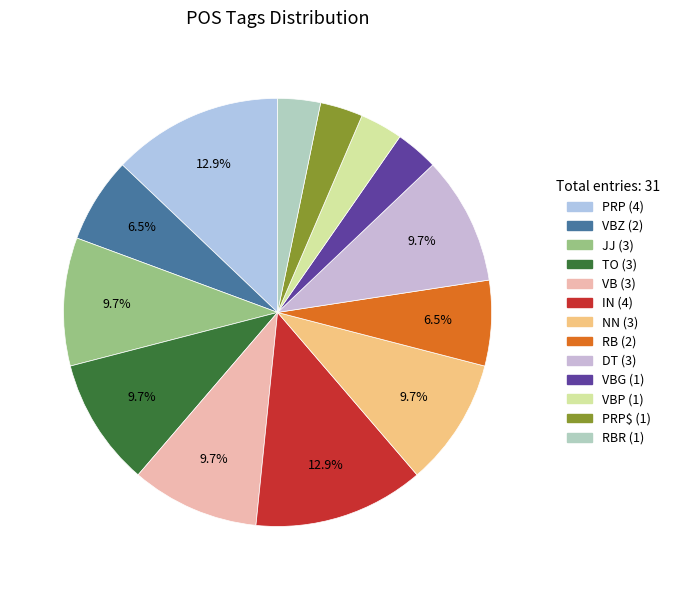

Is there a majority slice in this chart?

No